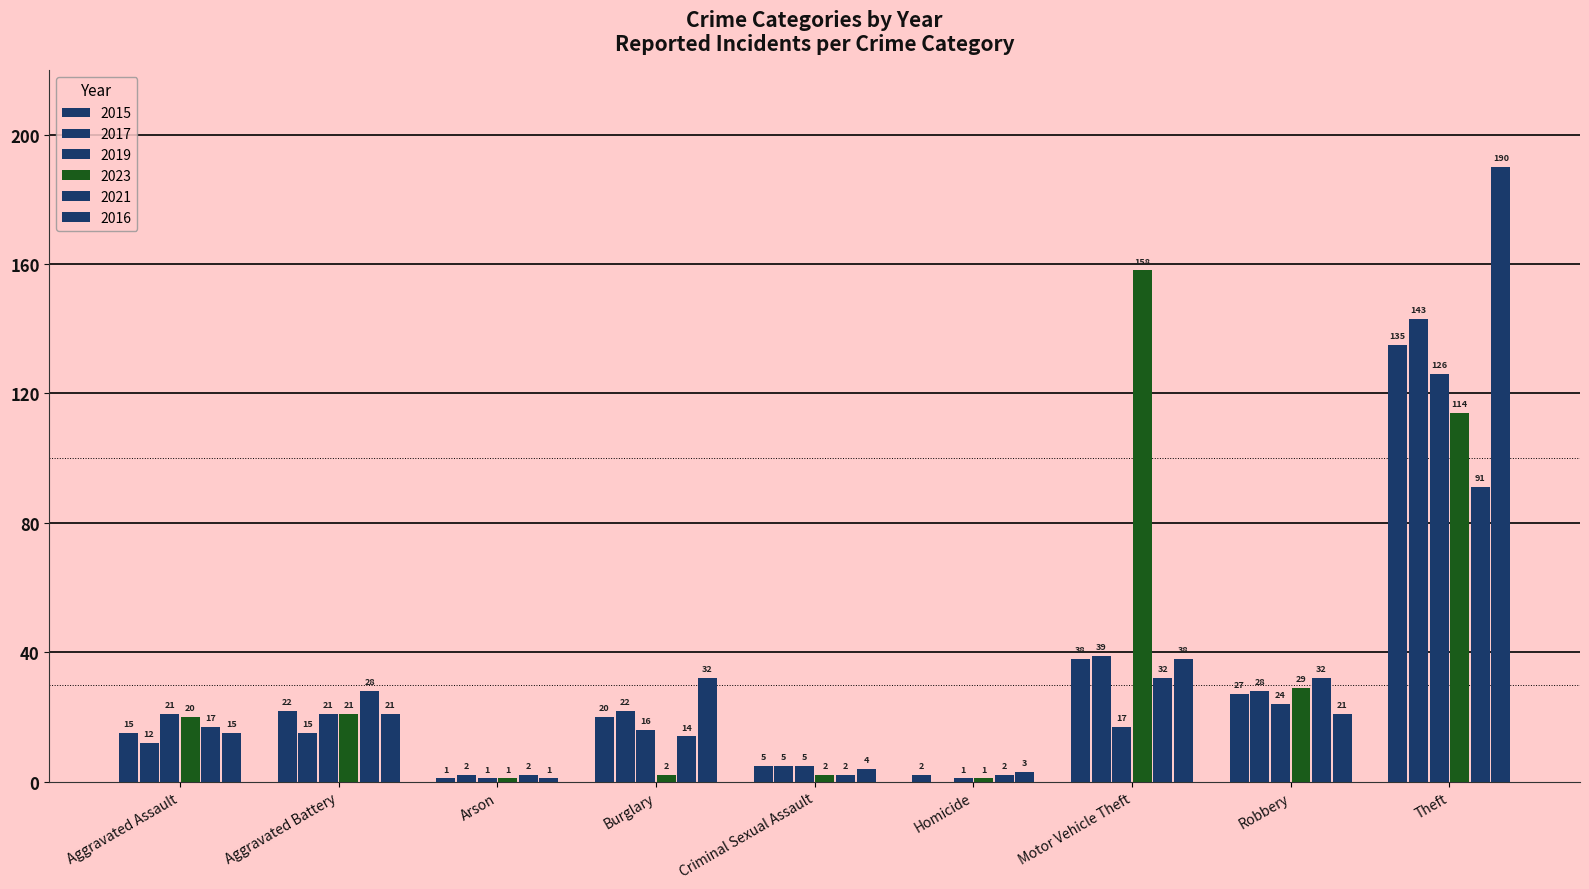

Reading left to right, transcribe all the data shown in this chart.

2015: Aggravated Assault=15	Aggravated Battery=22	Arson=1	Burglary=20	Criminal Sexual Assault=5	Homicide=2	Motor Vehicle Theft=38	Robbery=27	Theft=135
2017: Aggravated Assault=12	Aggravated Battery=15	Arson=2	Burglary=22	Criminal Sexual Assault=5	Homicide=0	Motor Vehicle Theft=39	Robbery=28	Theft=143
2019: Aggravated Assault=21	Aggravated Battery=21	Arson=1	Burglary=16	Criminal Sexual Assault=5	Homicide=1	Motor Vehicle Theft=17	Robbery=24	Theft=126
2023: Aggravated Assault=20	Aggravated Battery=21	Arson=1	Burglary=2	Criminal Sexual Assault=2	Homicide=1	Motor Vehicle Theft=158	Robbery=29	Theft=114
2021: Aggravated Assault=17	Aggravated Battery=28	Arson=2	Burglary=14	Criminal Sexual Assault=2	Homicide=2	Motor Vehicle Theft=32	Robbery=32	Theft=91
2016: Aggravated Assault=15	Aggravated Battery=21	Arson=1	Burglary=32	Criminal Sexual Assault=4	Homicide=3	Motor Vehicle Theft=38	Robbery=21	Theft=190